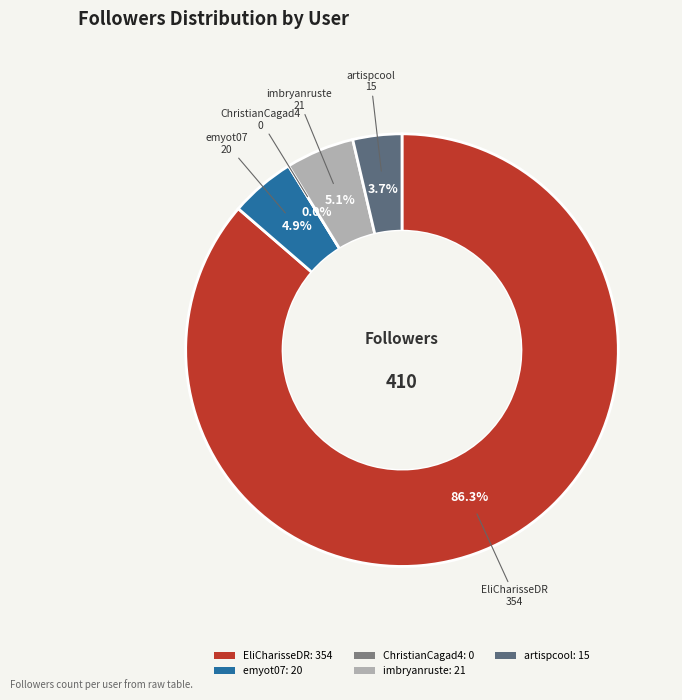

Which category has the biggest portion of the pie?

EliCharisseDR